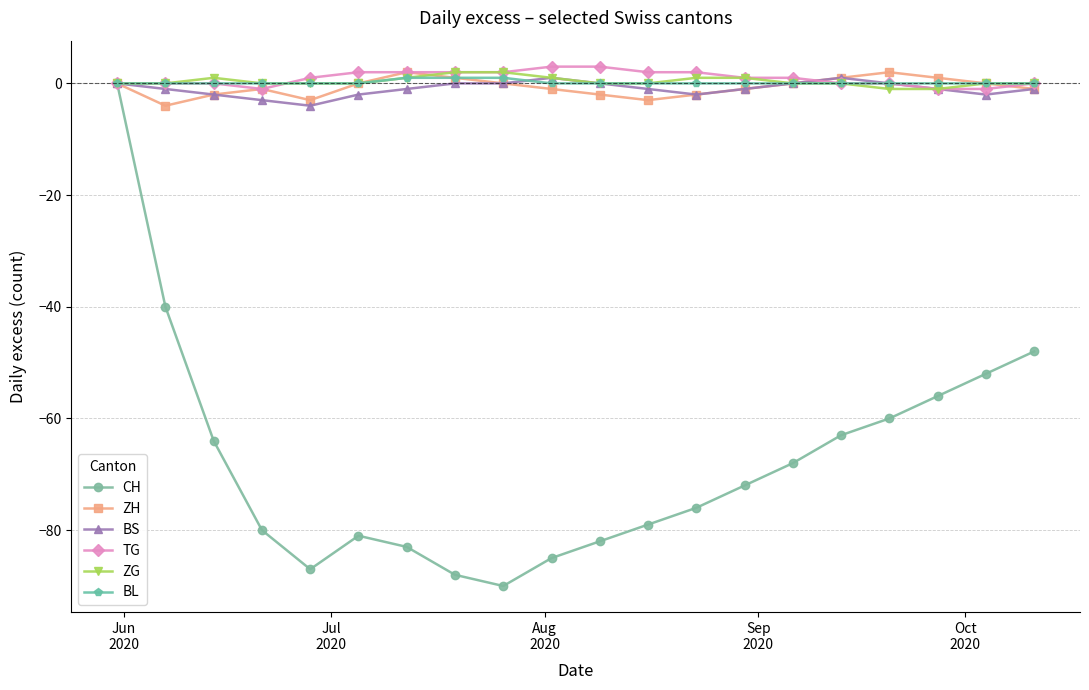

What is the maximum value for TG?

3